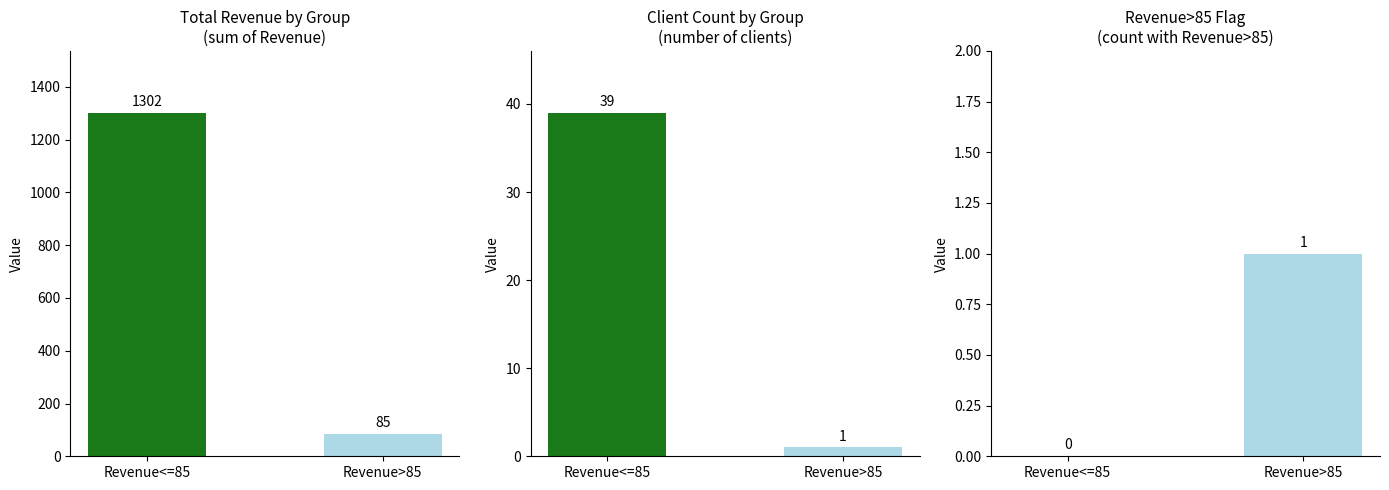

At which category does the chart reach its peak across all series?

Revenue<=85